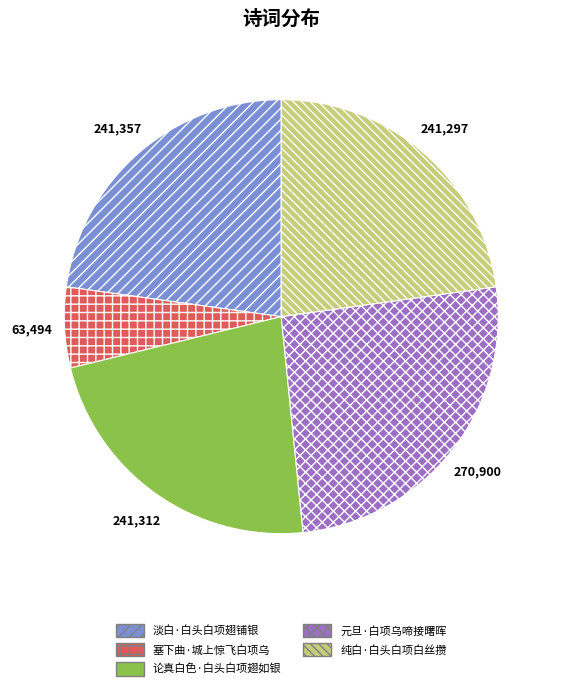

Is the sum of 塞下曲·城上惊飞白项乌 and 淡白·白头白项翅铺银 greater than half?

No